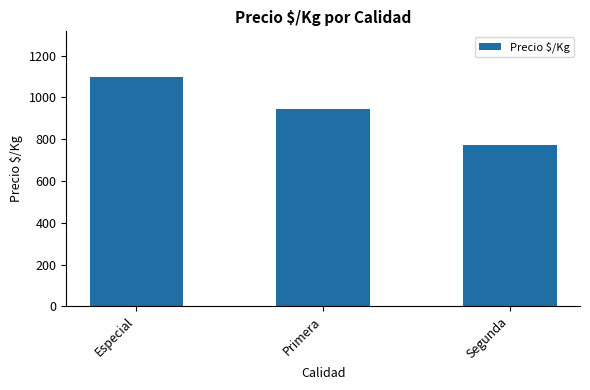

Rank the categories by value from lowest to highest.

Segunda, Primera, Especial